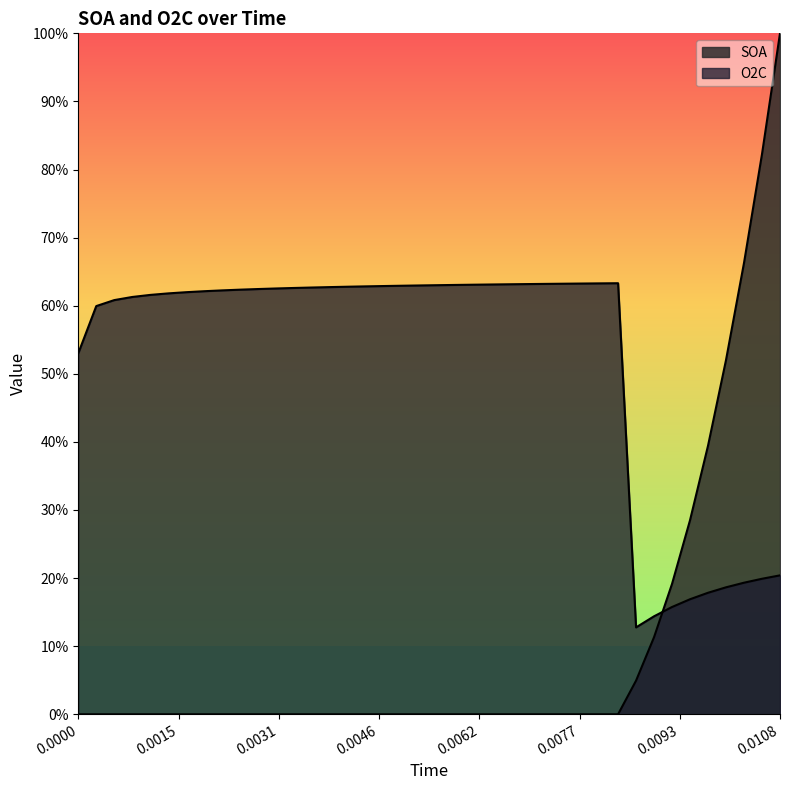

What is the lowest value of the O2C series?

0.1